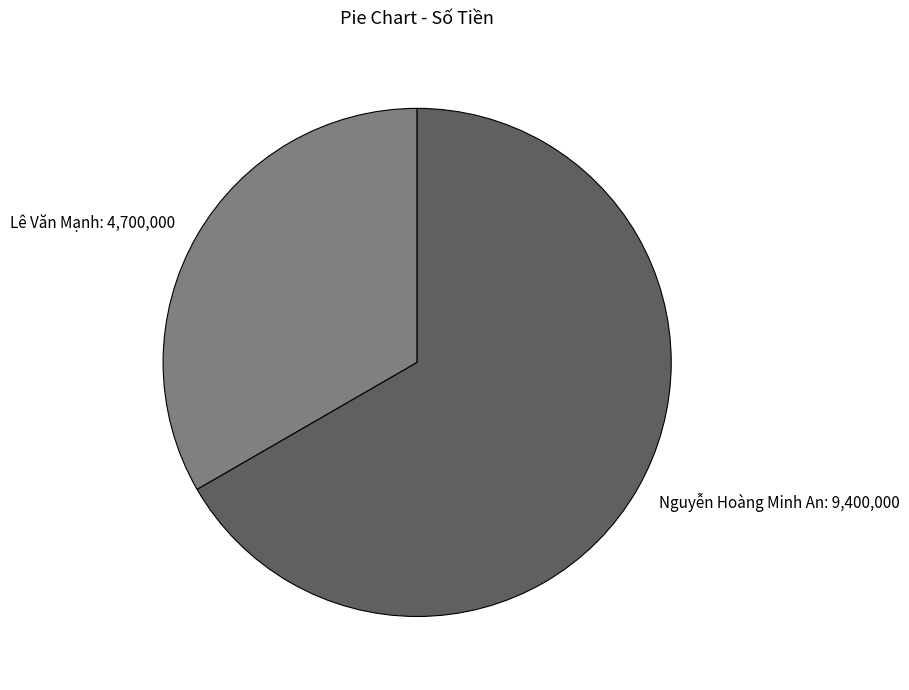

Which has a higher value, Lê Văn Mạnh or Nguyễn Hoàng Minh An?

Nguyễn Hoàng Minh An